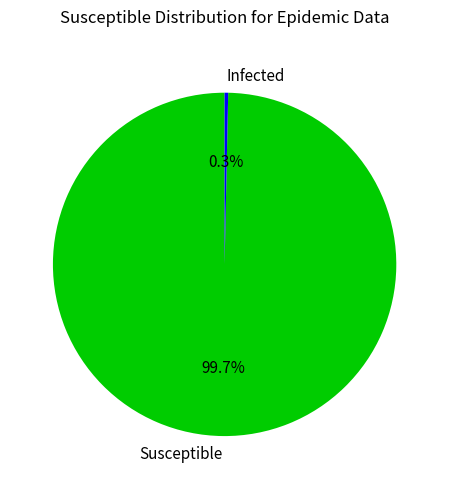

Which slice is the smallest?

Infected